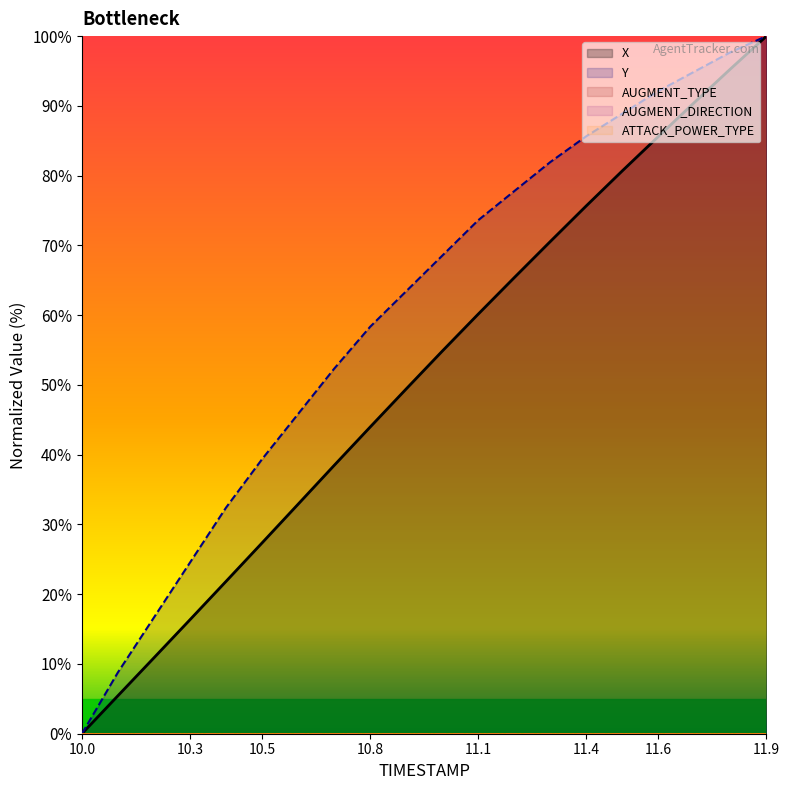

Reading left to right, transcribe all the data shown in this chart.

X: 0.0	5.4	10.9	16.3	21.8	27.4	32.9	38.5	44.0	49.4	54.8	60.1	65.4	70.6	75.7	80.7	85.6	90.5	95.3	100.0
Y: 0.0	8.8	16.7	24.5	32.4	39.4	45.8	52.3	58.3	63.4	68.5	73.6	77.8	81.9	85.6	88.9	92.1	94.9	97.7	100.0
AUGMENT_TYPE: 0.0	0.0	0.0	0.0	0.0	0.0	0.0	0.0	0.0	0.0	0.0	0.0	0.0	0.0	0.0	0.0	0.0	0.0	0.0	0.0
AUGMENT_DIRECTION: 0.0	0.0	0.0	0.0	0.0	0.0	0.0	0.0	0.0	0.0	0.0	0.0	0.0	0.0	0.0	0.0	0.0	0.0	0.0	0.0
ATTACK_POWER_TYPE: 0.0	0.0	0.0	0.0	0.0	0.0	0.0	0.0	0.0	0.0	0.0	0.0	0.0	0.0	0.0	0.0	0.0	0.0	0.0	0.0